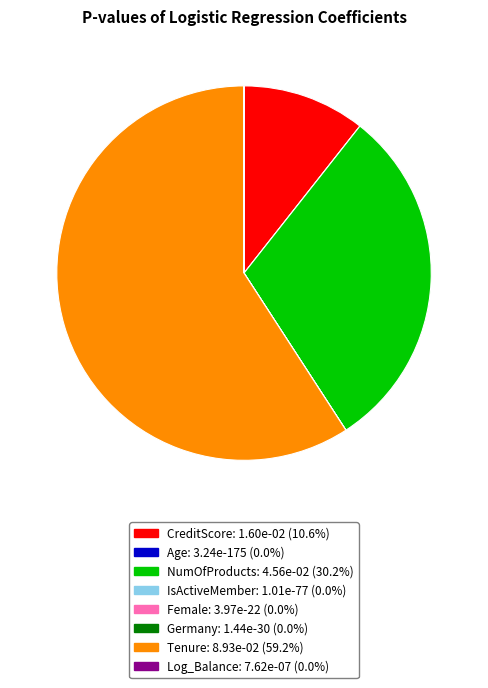

Between CreditScore and NumOfProducts, which is larger?

NumOfProducts